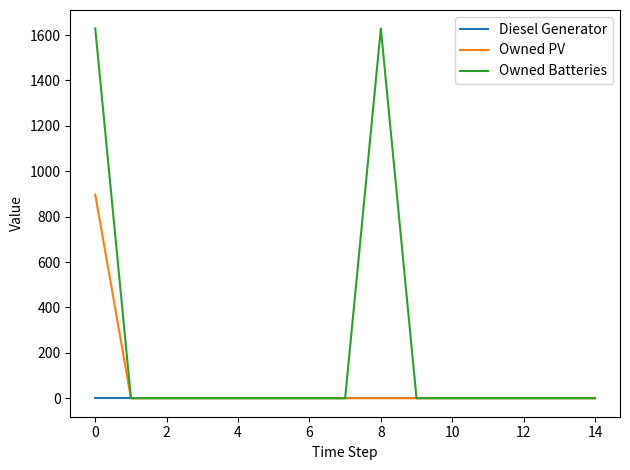

Rank the series by their average value, from highest to lowest.

Owned Batteries, Owned PV, Diesel Generator